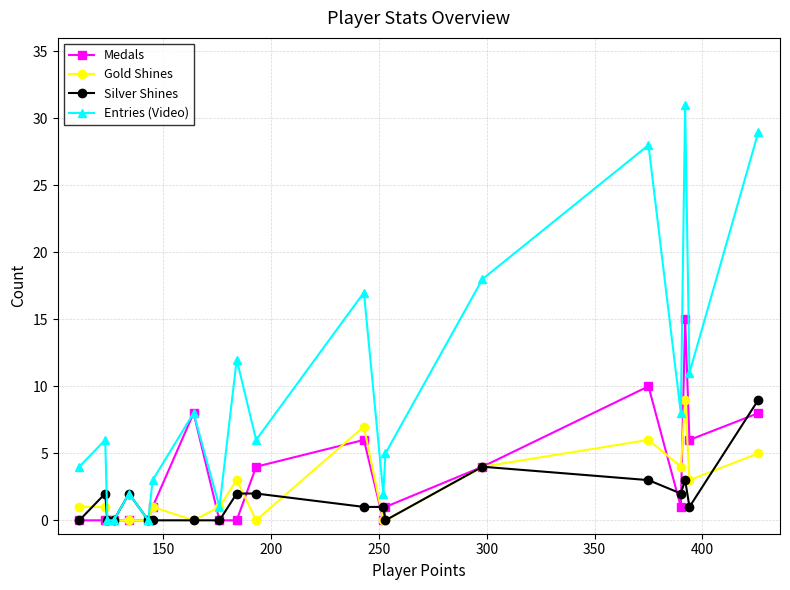

Which series has the widest spread of values?

Entries (Video)